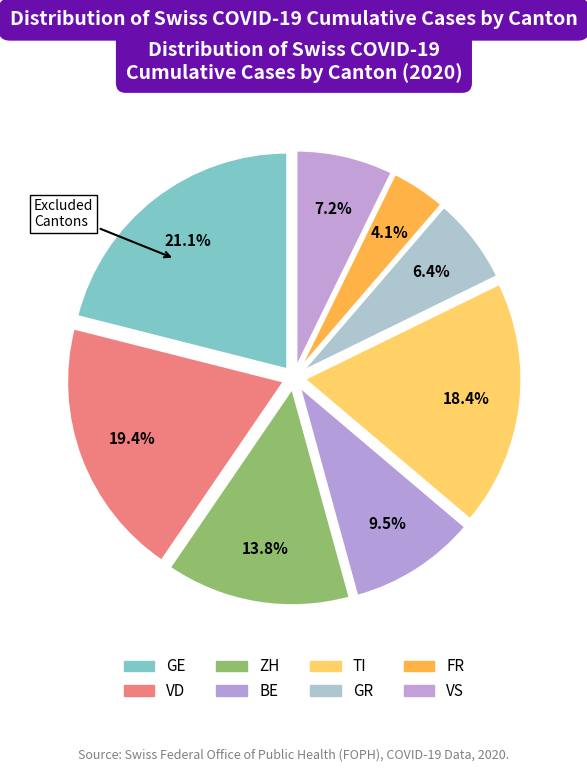

How many slices are in this pie chart?

8